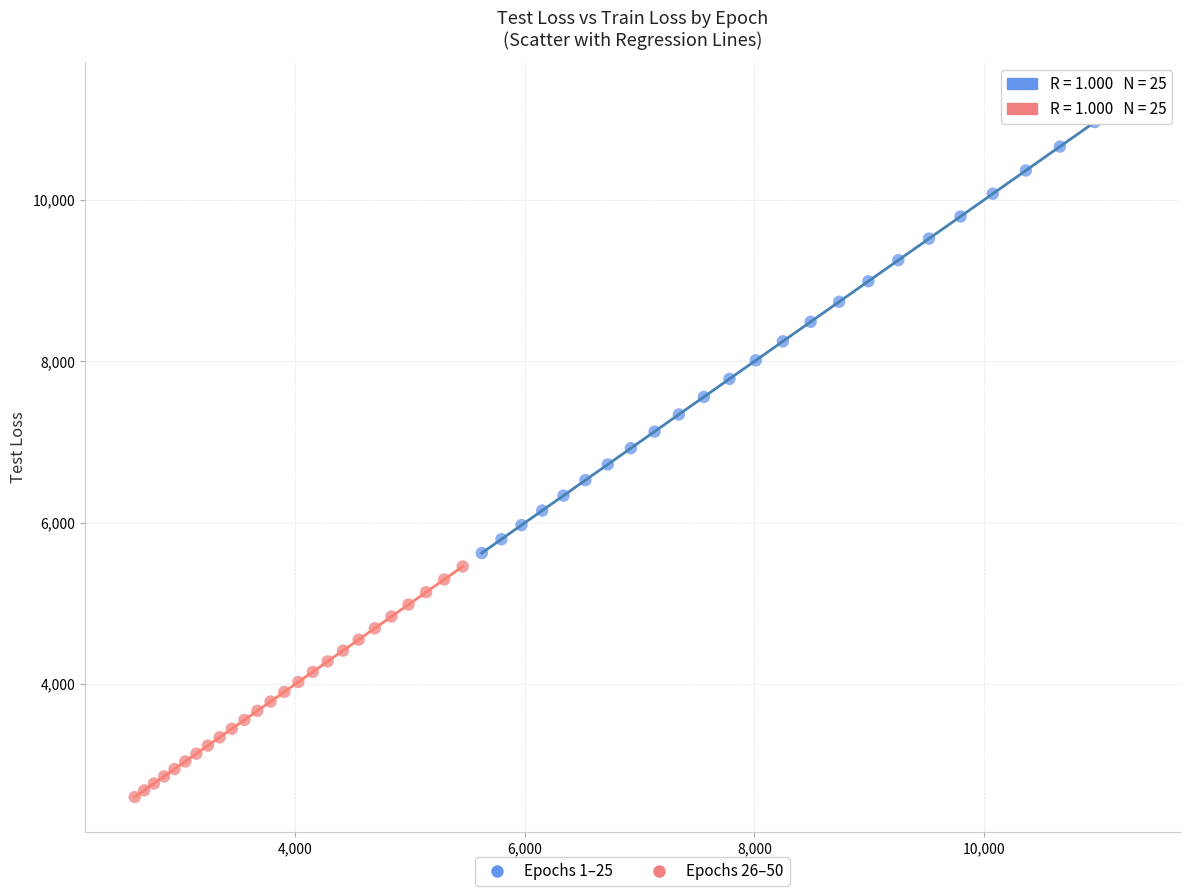

Which series has the widest spread of Y values?

Epochs 1–25